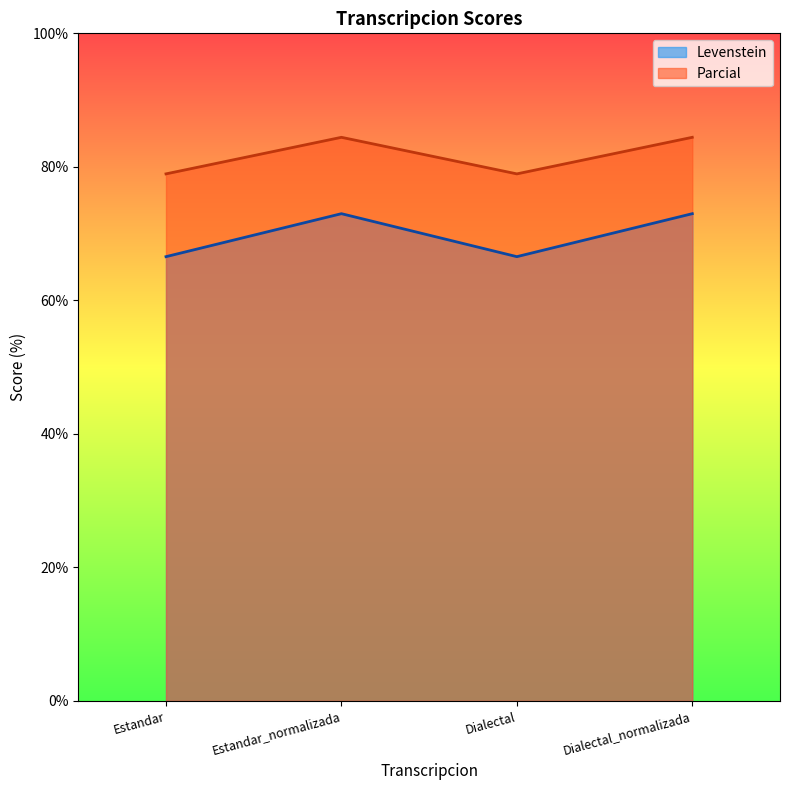

True or false: Parcial has more than 0 interior local peaks.

True